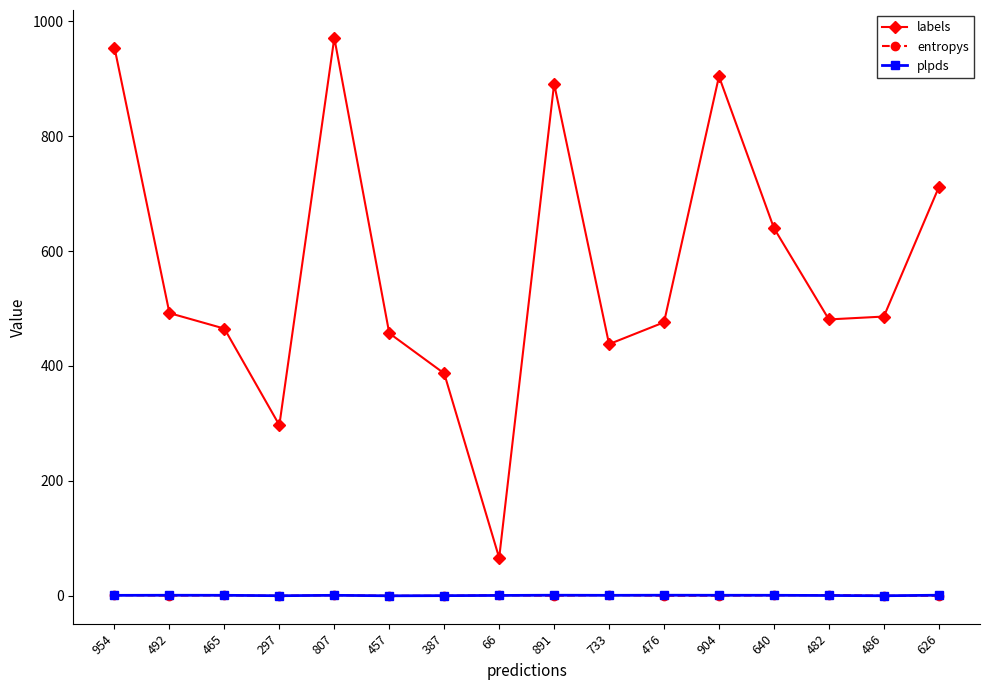

True or false: plpds and labels cross at least once.

False